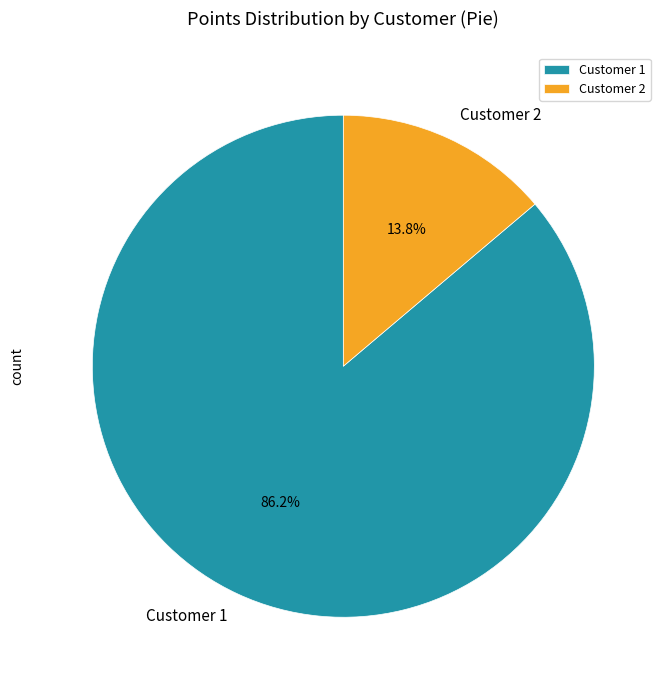

Is Customer 2 the majority of the pie?

No